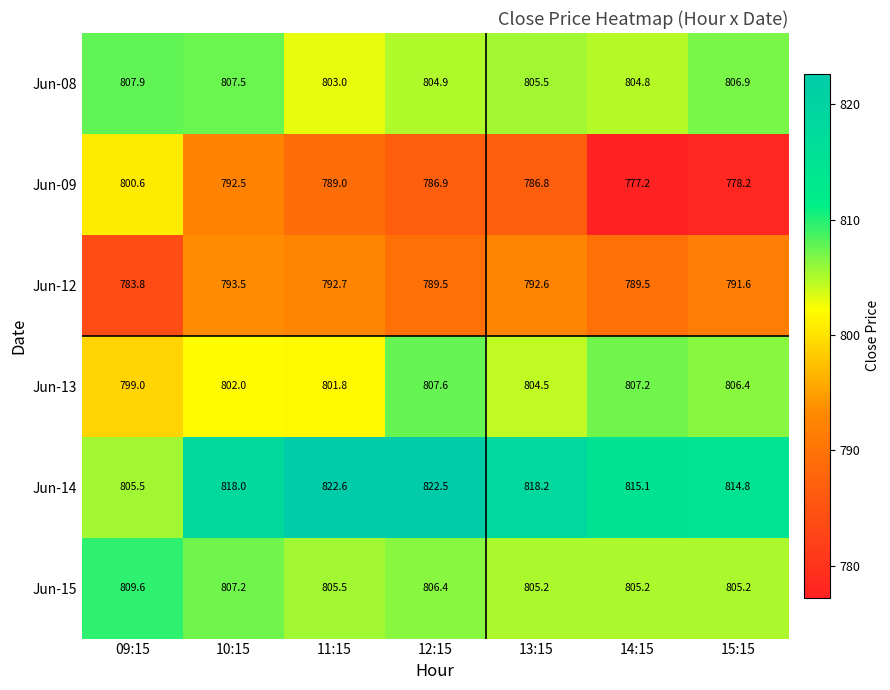

At which category is the sum across all series the highest?

10:15